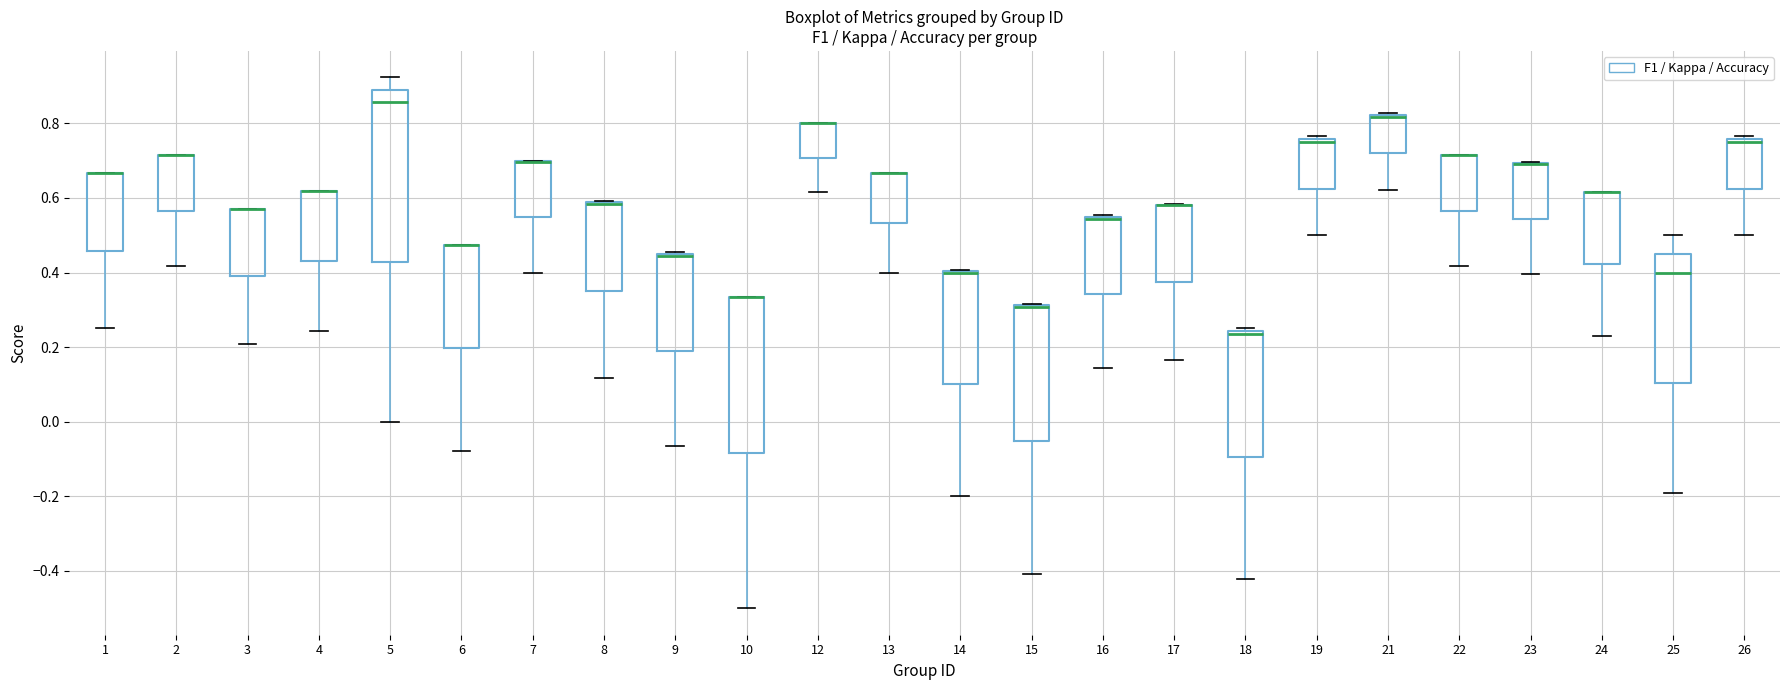

Reading left to right, transcribe this box plot: for each box, give where its median line is, the range the box spans, and where its two whiskers end, as read against the y-axis. The values are not printed on the chart, so give them approximately, as read against the axis.

1: median 0.66 (drawn on the box's upper edge), box 0.46 to 0.66, whiskers 0.26 to 0.66
2: median 0.72 (drawn on the box's upper edge), box 0.56 to 0.72, whiskers 0.42 to 0.72
3: median 0.58 (drawn on the box's upper edge), box 0.38 to 0.58, whiskers 0.20 to 0.58
4: median 0.62 (drawn on the box's upper edge), box 0.44 to 0.62, whiskers 0.24 to 0.62
5: median 0.86, box 0.42 to 0.90, whiskers 0.00 to 0.92
6: median 0.48 (drawn on the box's upper edge), box 0.20 to 0.48, whiskers -0.08 to 0.48
7: median 0.70 (drawn on the box's upper edge), box 0.54 to 0.70, whiskers 0.40 to 0.70
8: median 0.58 (drawn on the box's upper edge), box 0.36 to 0.58, whiskers 0.12 to 0.60
9: median 0.44 (drawn on the box's upper edge), box 0.20 to 0.46, whiskers -0.06 to 0.46
10: median 0.34 (drawn on the box's upper edge), box -0.08 to 0.34, whiskers -0.50 to 0.34
12: median 0.80 (drawn on the box's upper edge), box 0.70 to 0.80, whiskers 0.62 to 0.80
13: median 0.66 (drawn on the box's upper edge), box 0.54 to 0.66, whiskers 0.40 to 0.66
14: median 0.40 (drawn on the box's upper edge), box 0.10 to 0.40, whiskers -0.20 to 0.40
15: median 0.30 (drawn on the box's upper edge), box -0.06 to 0.32, whiskers -0.40 to 0.32
16: median 0.54 (drawn on the box's upper edge), box 0.34 to 0.56, whiskers 0.14 to 0.56
17: median 0.58 (drawn on the box's upper edge), box 0.38 to 0.58, whiskers 0.16 to 0.58
18: median 0.24 (just below the box's upper edge), box -0.10 to 0.24, whiskers -0.42 to 0.26
19: median 0.76 (just below the box's upper edge), box 0.62 to 0.76, whiskers 0.50 to 0.76 (just above the box's upper edge)
21: median 0.82 (drawn on the box's upper edge), box 0.72 to 0.82, whiskers 0.62 to 0.82
22: median 0.72 (drawn on the box's upper edge), box 0.56 to 0.72, whiskers 0.42 to 0.72
23: median 0.70 (drawn on the box's upper edge), box 0.54 to 0.70, whiskers 0.40 to 0.70
24: median 0.62 (drawn on the box's upper edge), box 0.42 to 0.62, whiskers 0.24 to 0.62
25: median 0.40, box 0.10 to 0.46, whiskers -0.20 to 0.50
26: median 0.76 (just below the box's upper edge), box 0.62 to 0.76, whiskers 0.50 to 0.76 (just above the box's upper edge)